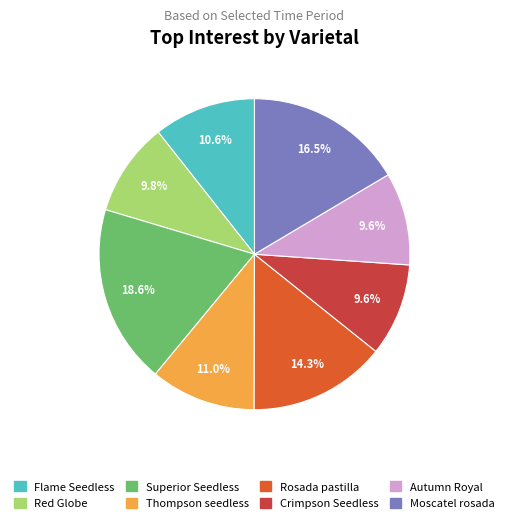

Is it true that Superior Seedless is 19% of the pie?

True